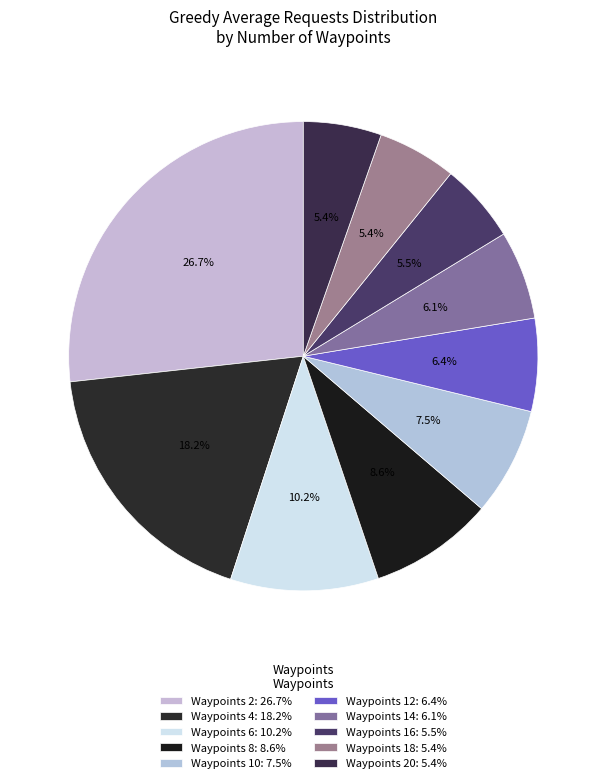

Count the number of slices in the pie.

10